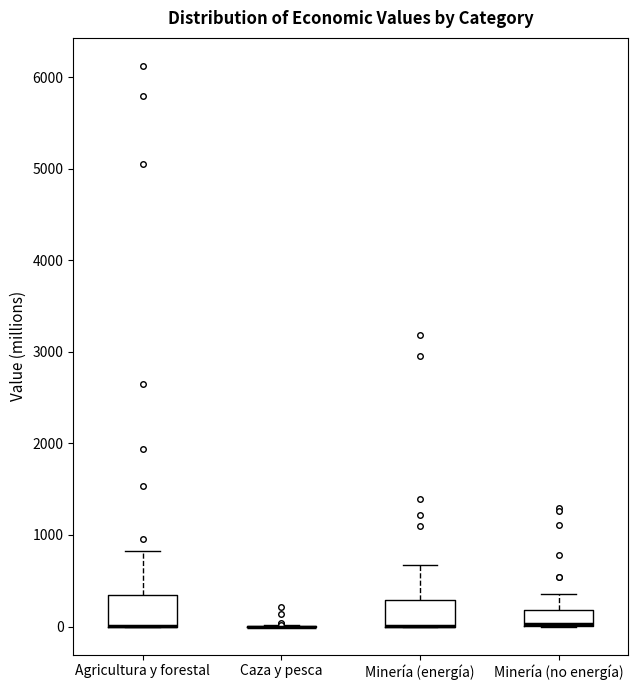

Reading left to right, transcribe this box plot: for each box, give where its median line is, the range the box spans, and where its two whiskers end, as read against the y-axis. The values are not printed on the chart, so give them approximately, as read against the axis.

Agricultura y forestal: median 0 (drawn on the box's lower edge), box 0 to 300, whiskers 0 to 800
Caza y pesca: box collapsed to a line at 0, whiskers 0 to 0
Minería (energía): median 0 (drawn on the box's lower edge), box 0 to 300, whiskers 0 to 700
Minería (no energía): median 0 (drawn on the box's lower edge), box 0 to 200, whiskers 0 to 400